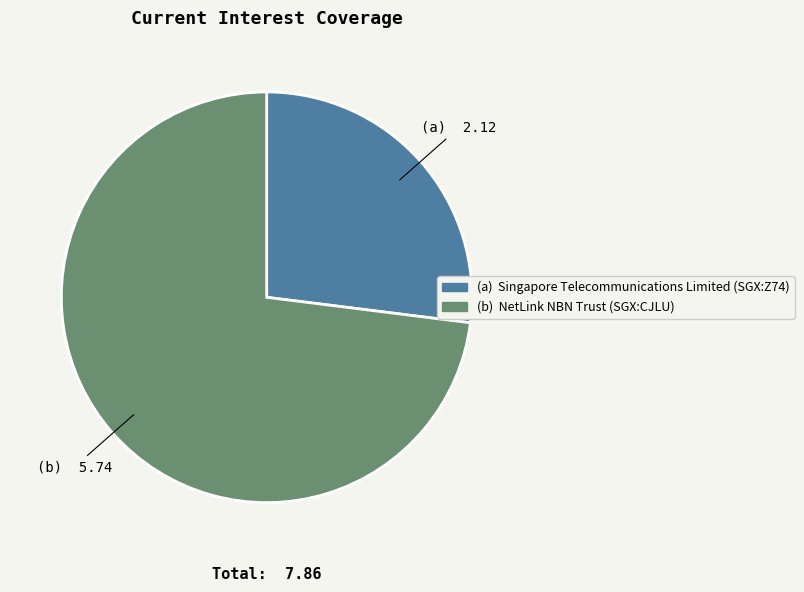

Is there a majority slice in this chart?

Yes